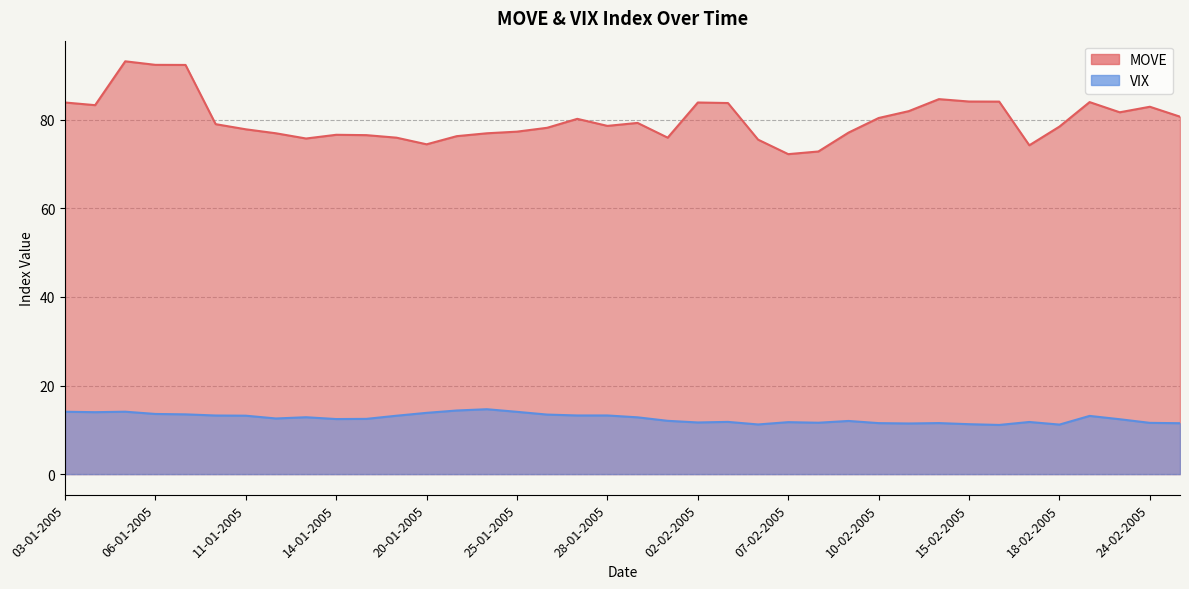

In VIX, how many points are higher than both neighbors (excluding endpoints)?

9